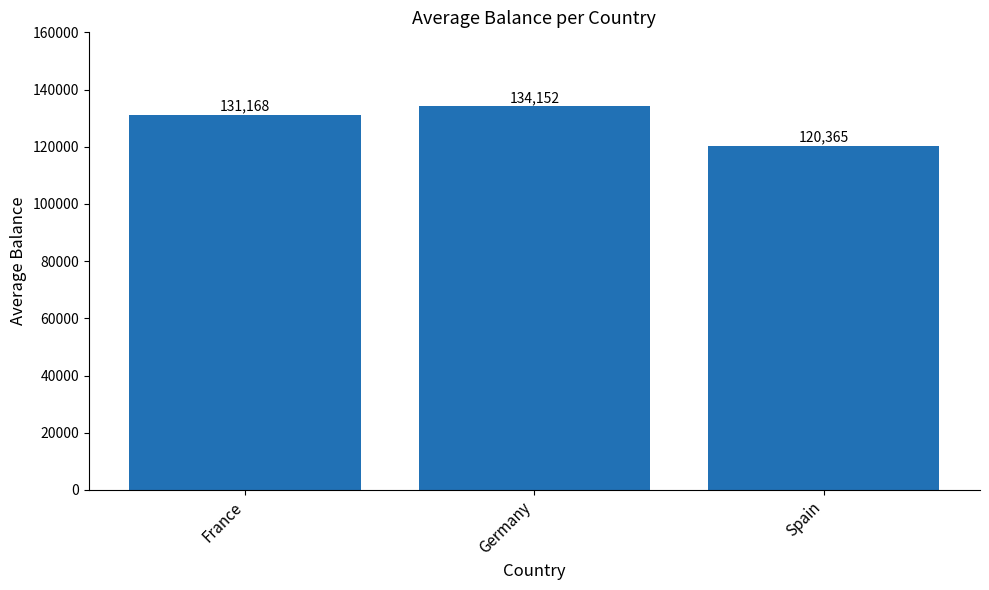

What value does the data have at France?

131168.1